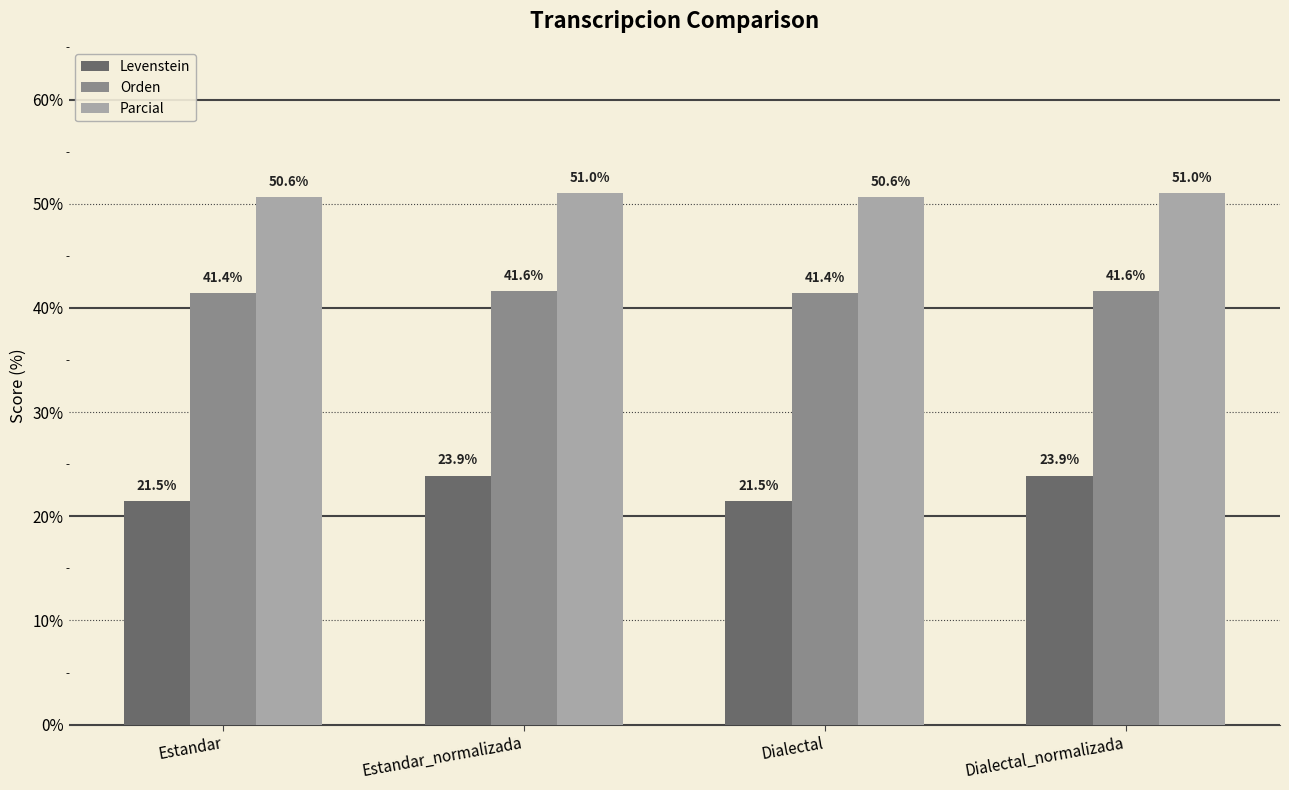

Where does the Levenstein series first go above 23?

Estandar_normalizada